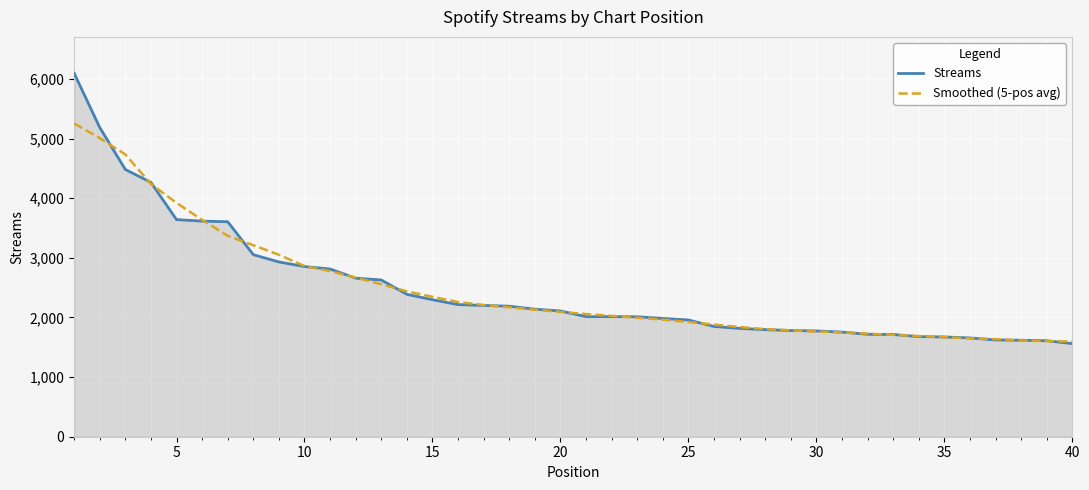

Does the chart display data point markers on the line(s)?

No